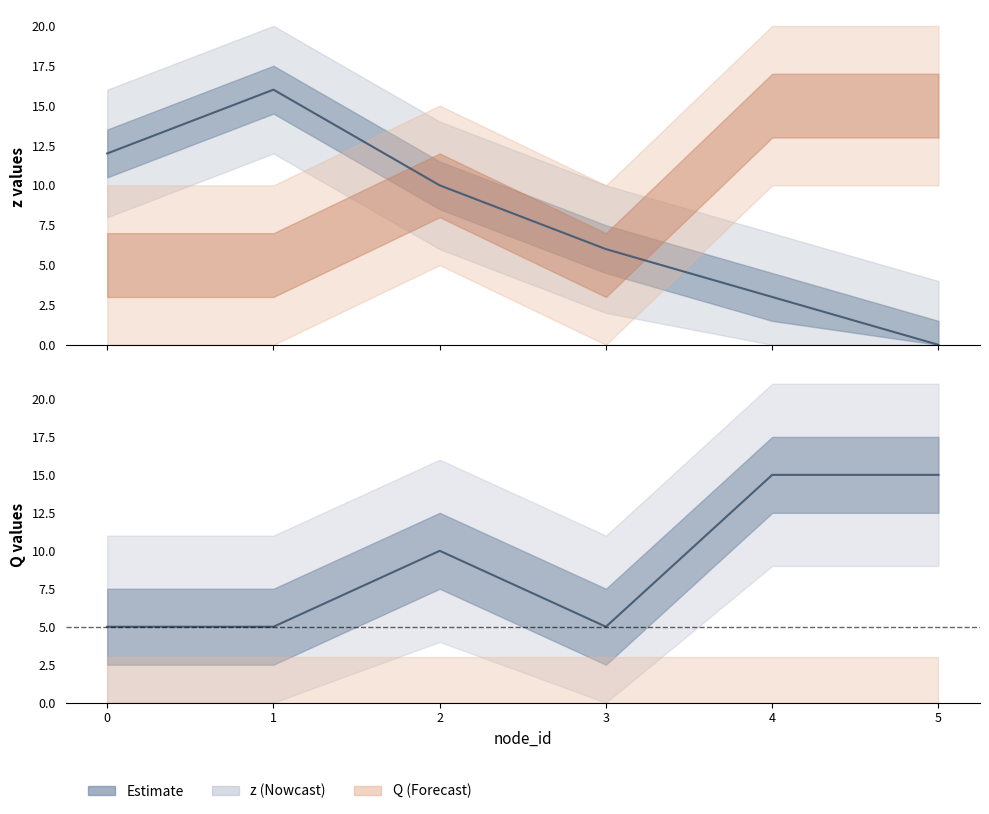

After their last crossing, which series has the higher values: z or Q?

Q